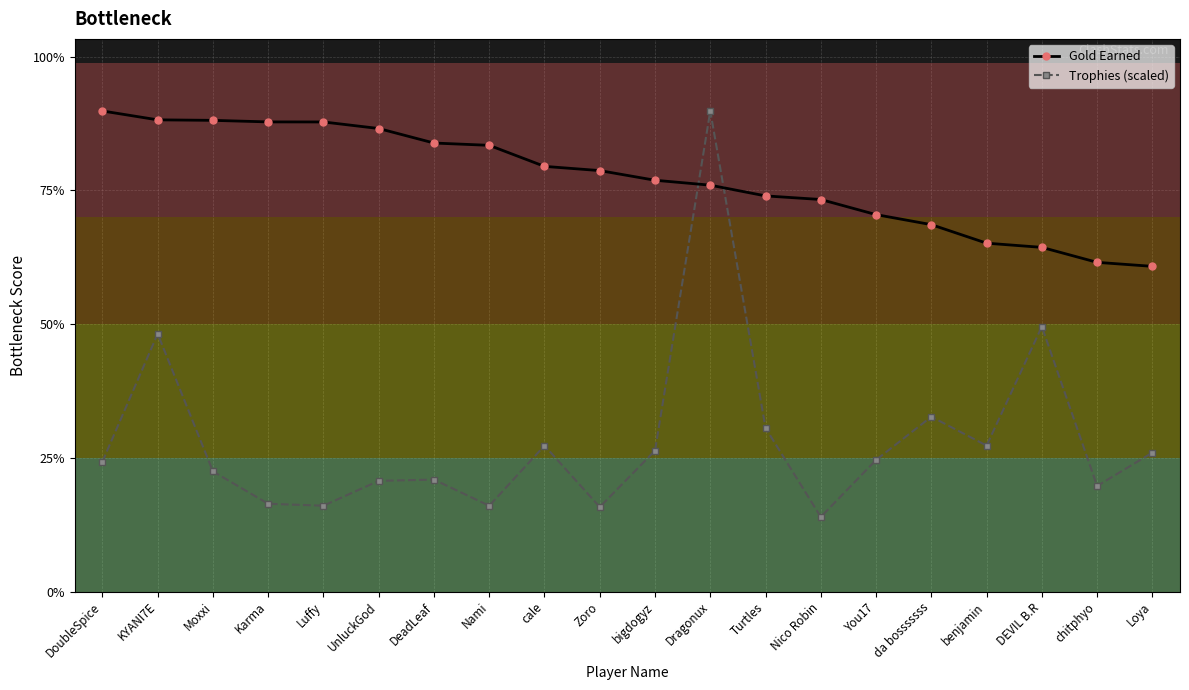

Which has a higher value, chitphyo or UnluckGod?

UnluckGod